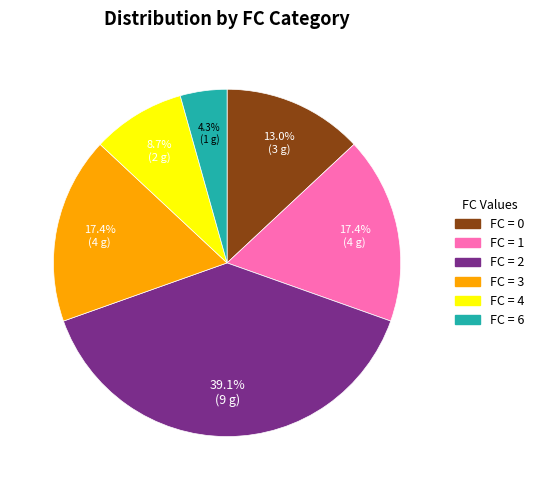

Is there a majority slice in this chart?

No